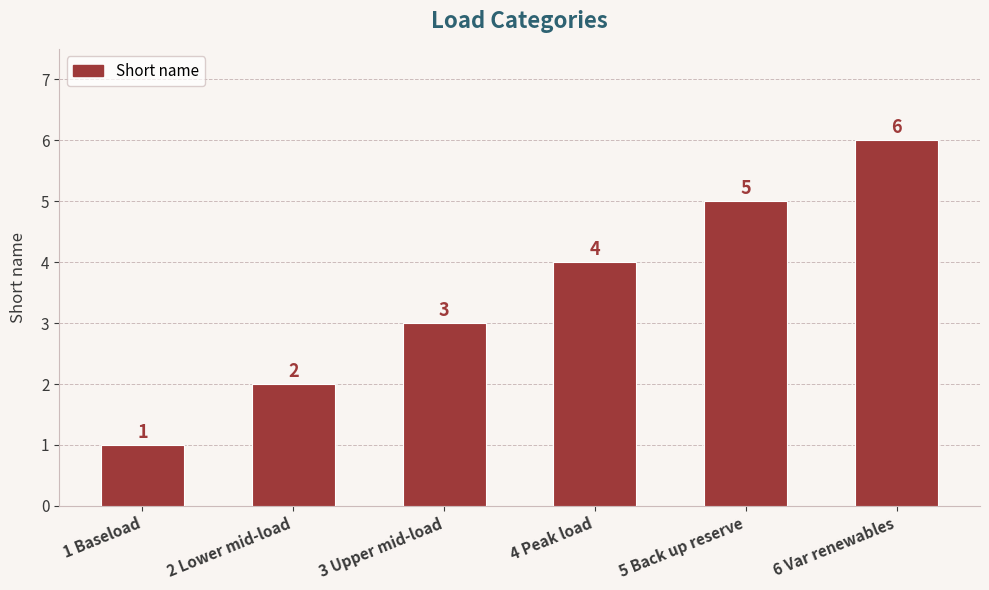

List the labels in order of value, largest first.

6 Var renewables, 5 Back up reserve, 4 Peak load, 3 Upper mid-load, 2 Lower mid-load, 1 Baseload